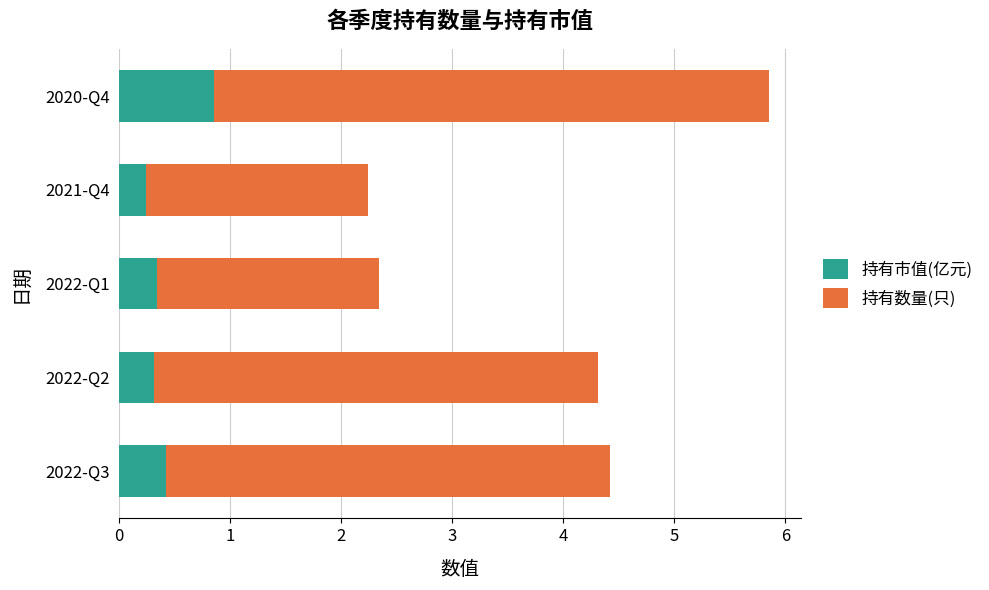

What are all the series names shown in the legend?

持有市值(亿元), 持有数量(只)